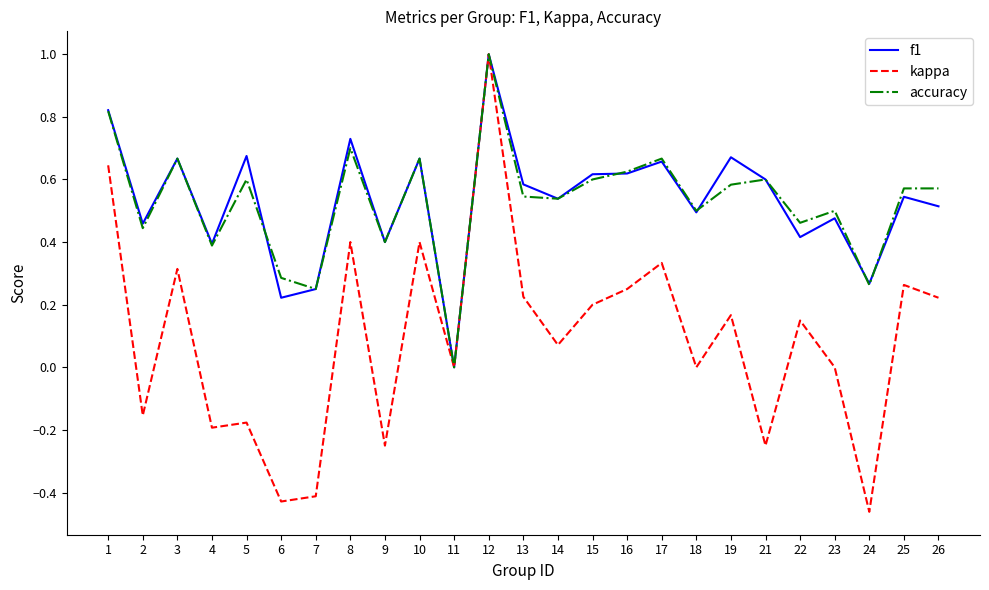

Is the value of kappa at 7 greater than the value of f1 at 10?

No